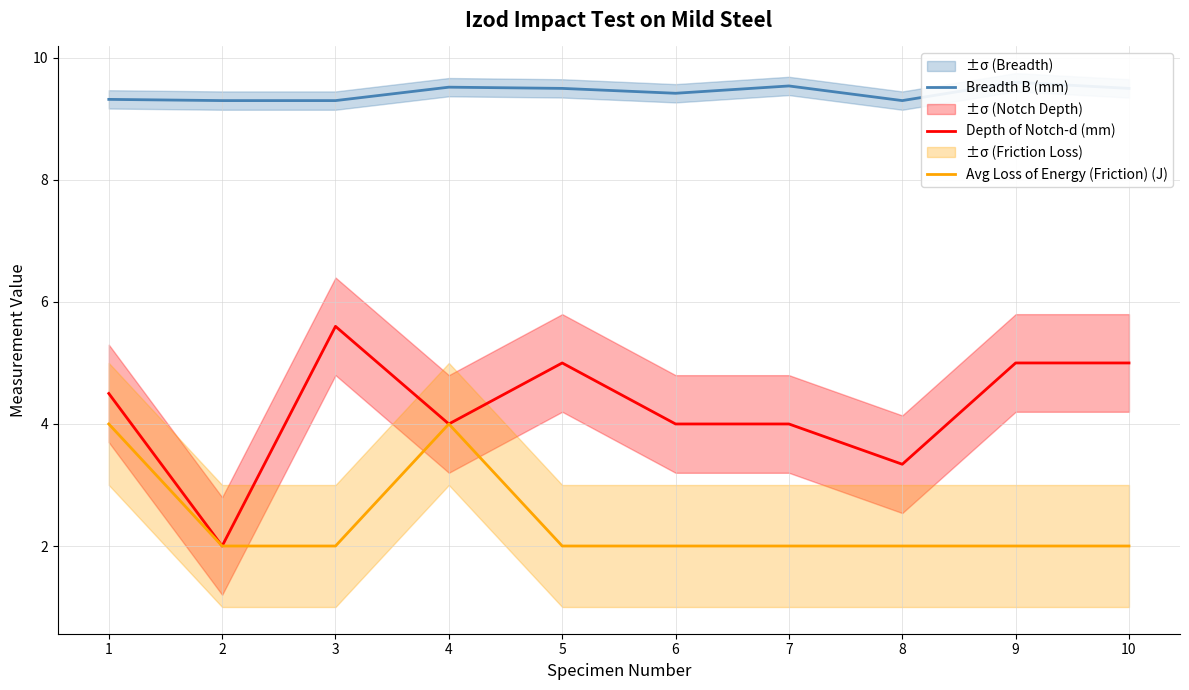

What is the spread (max minus min) of values at 1?

5.3